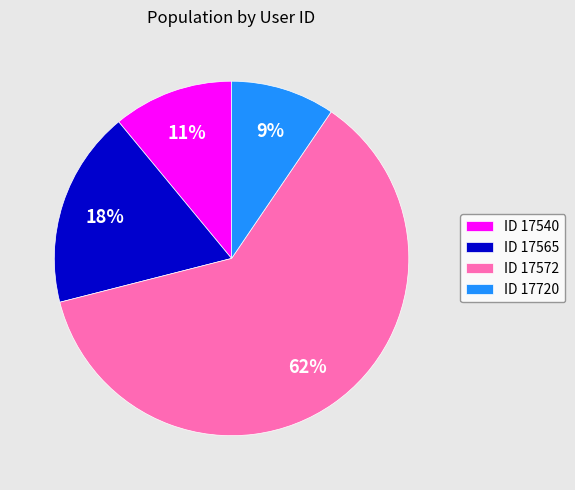

What is the smallest slice in the pie chart?

ID 17720